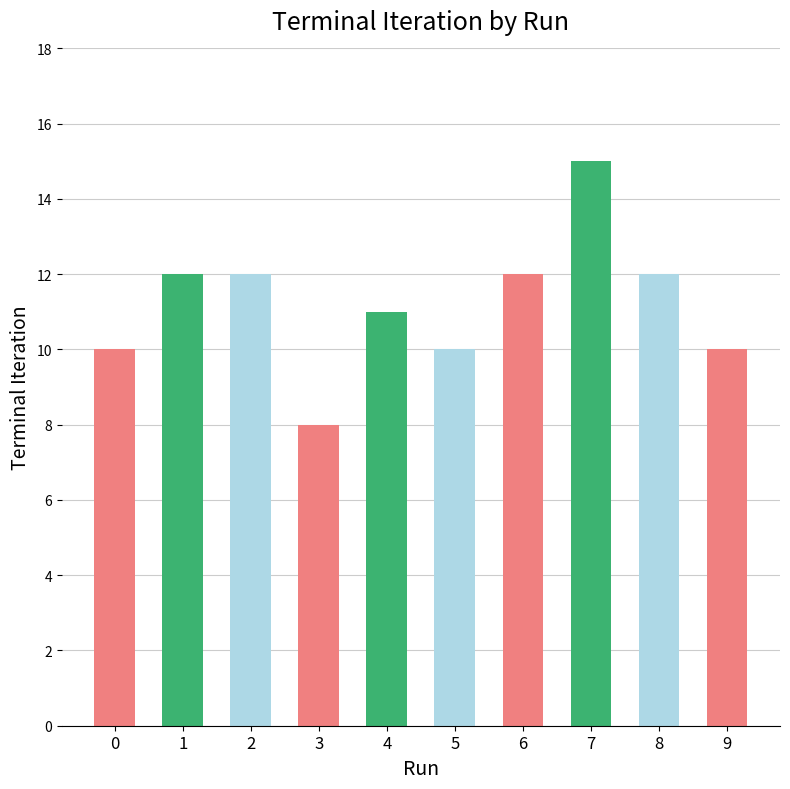

What is the change in value from 4 to 7?

+4